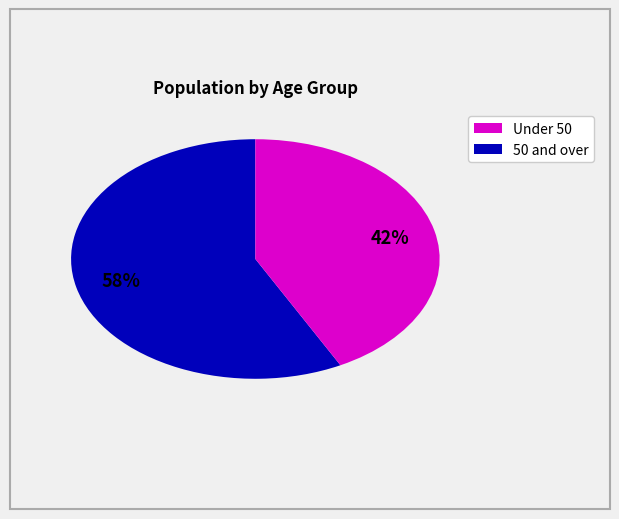

Is there any slice that represents more than half of the pie?

Yes